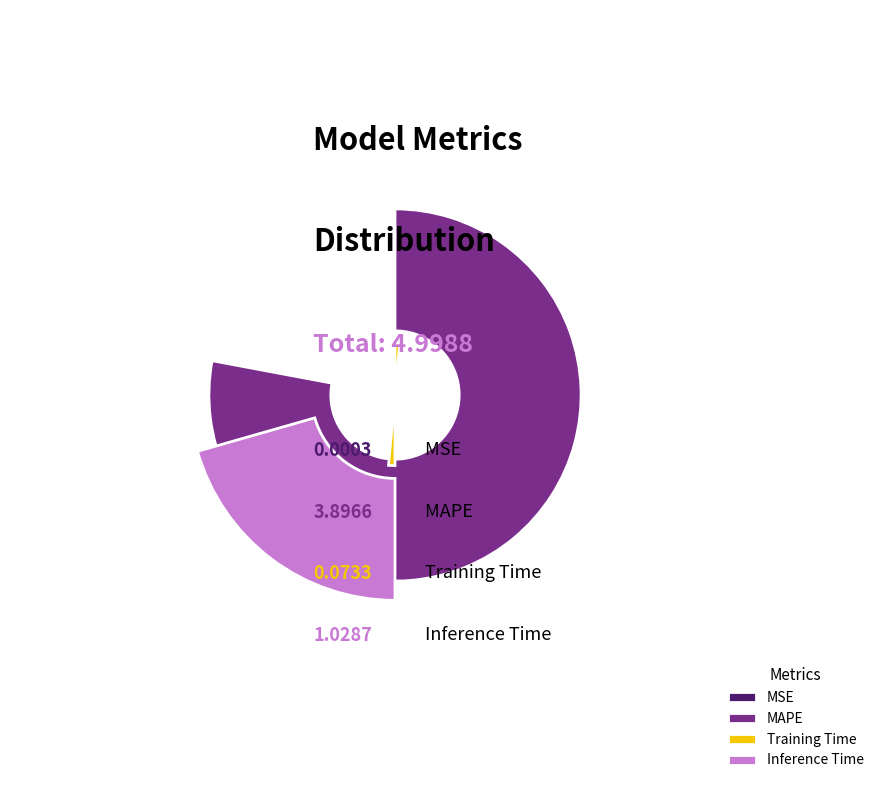

How many slices are in this pie chart?

4